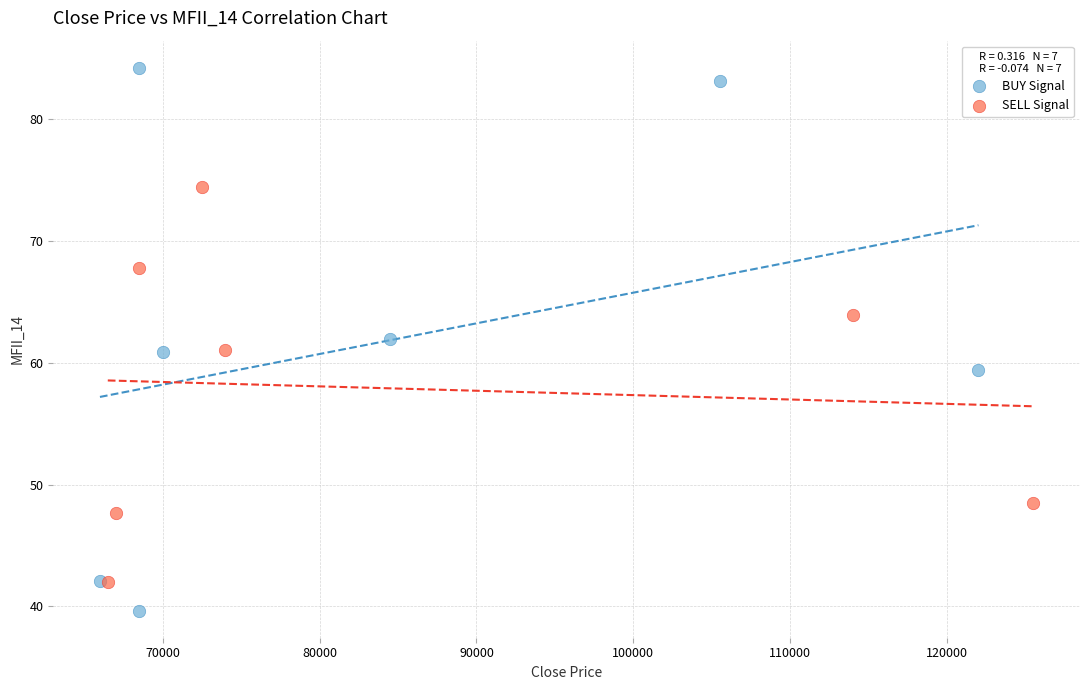

Which series has the largest Y range (max minus min)?

BUY Signal